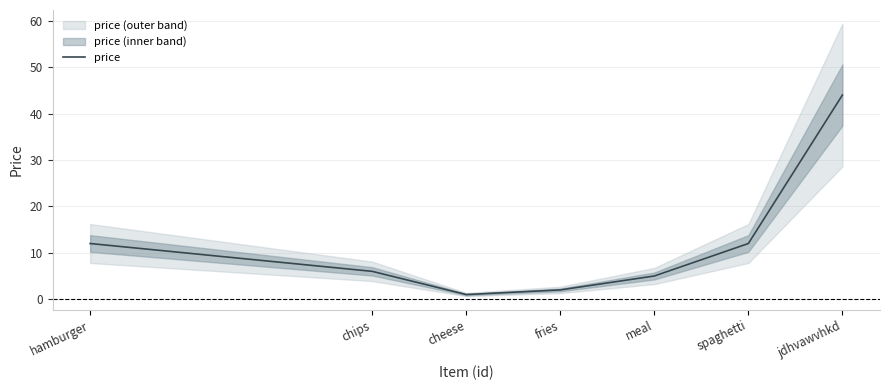

Which has a higher value, cheese or chips?

chips